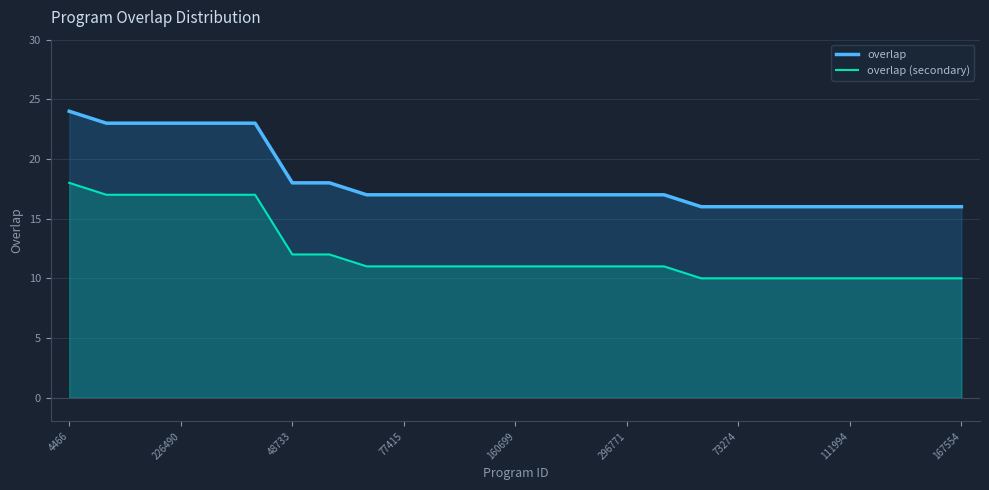

How many data points in overlap are less than 17?

8